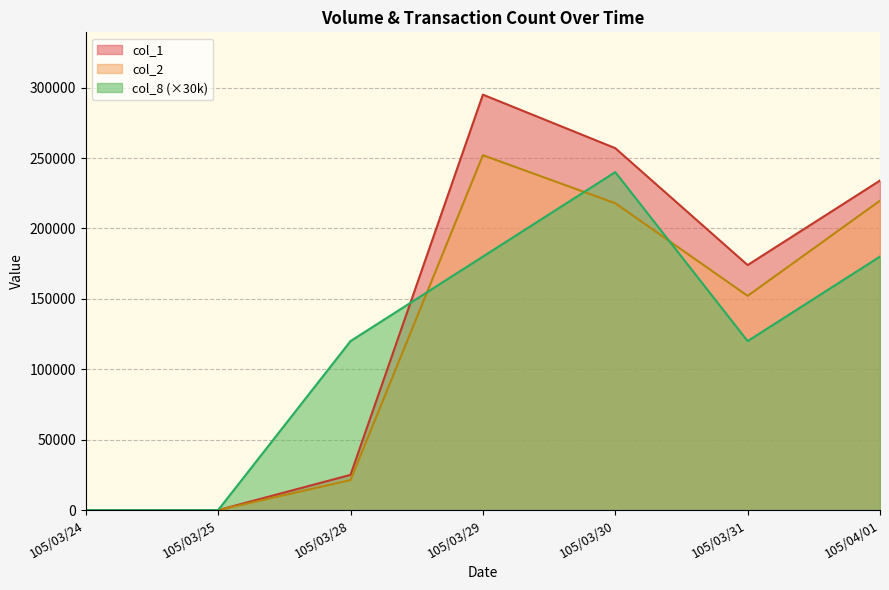

Which label corresponds to the largest value in the chart?

105/03/29